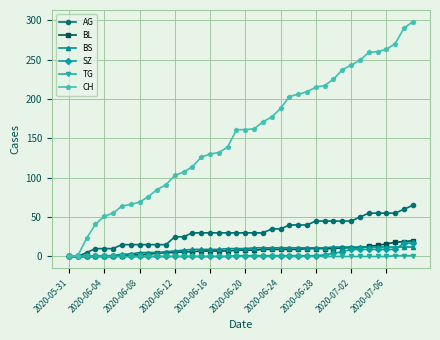

Which series has the largest total across all categories?

CH